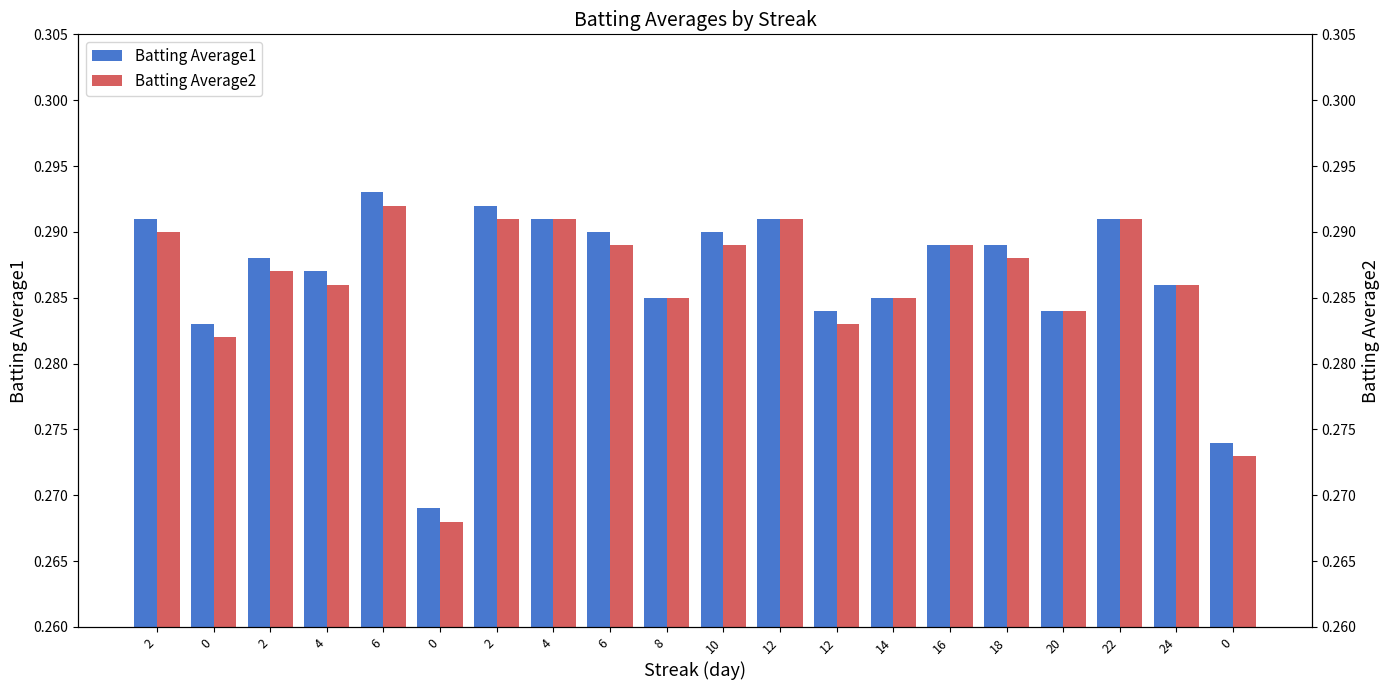

Reading left to right, what are all the values shown in this chart?

Batting Average1: 0.3	0.3	0.3	0.3	0.3	0.3	0.3	0.3	0.3	0.3	0.3	0.3	0.3	0.3	0.3	0.3	0.3	0.3	0.3	0.3
Batting Average2: 0.3	0.3	0.3	0.3	0.3	0.3	0.3	0.3	0.3	0.3	0.3	0.3	0.3	0.3	0.3	0.3	0.3	0.3	0.3	0.3